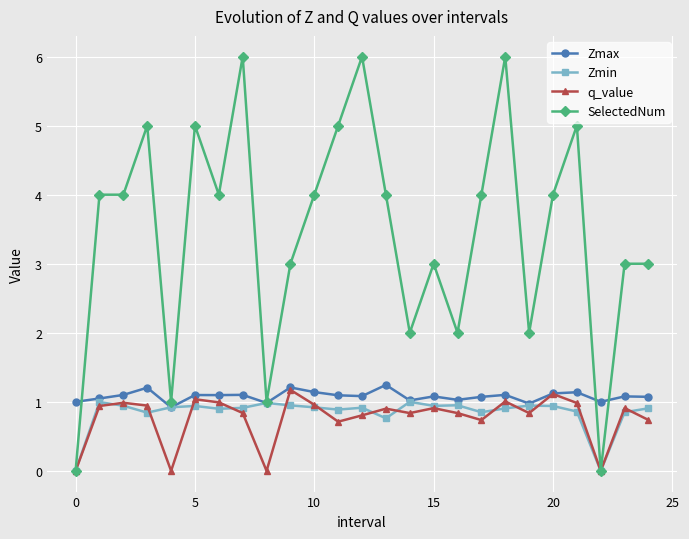

Which series has the widest spread of values?

SelectedNum